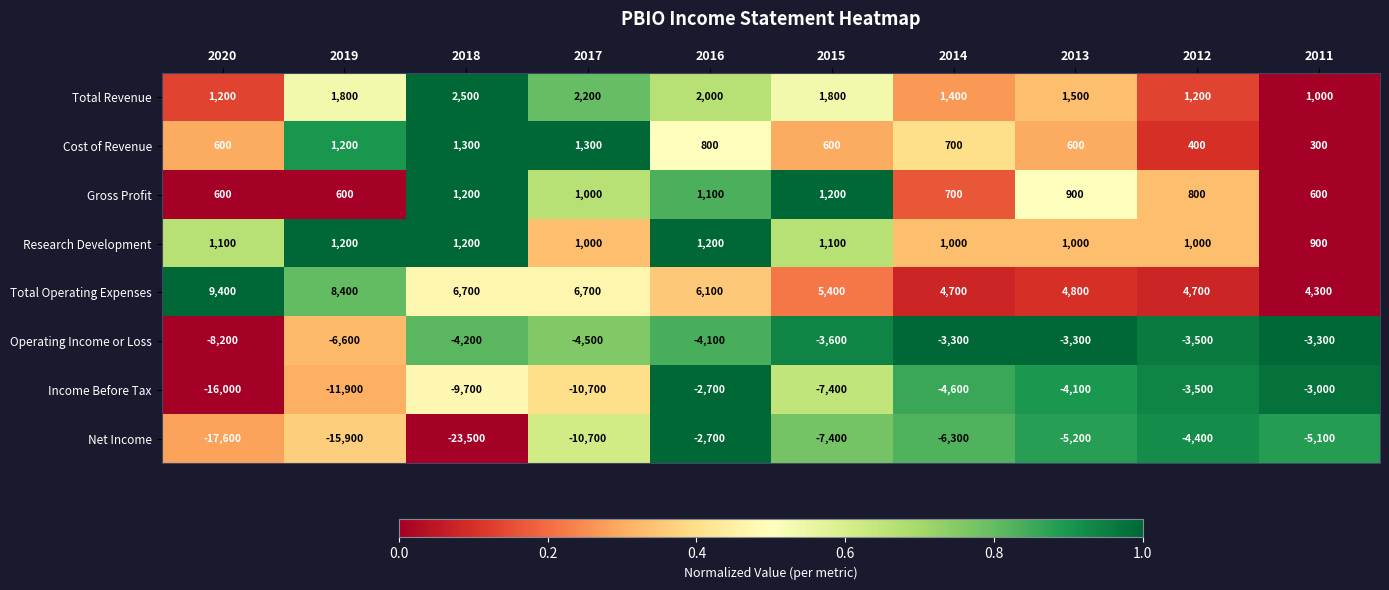

At which category is the sum across all series the highest?

2016